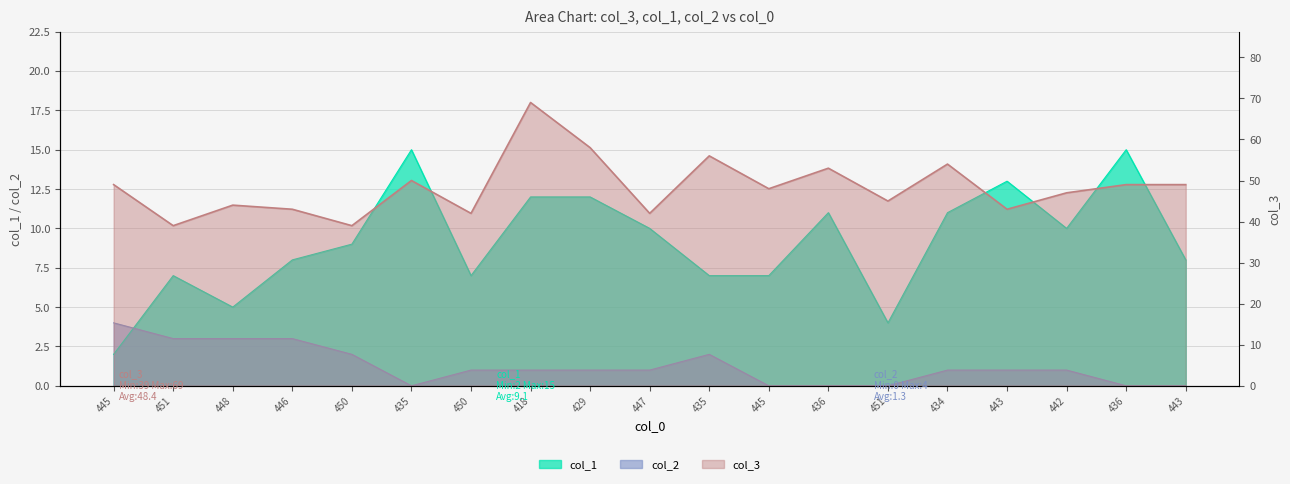

Read the col_1 value at 443, to the nearest 10.

10